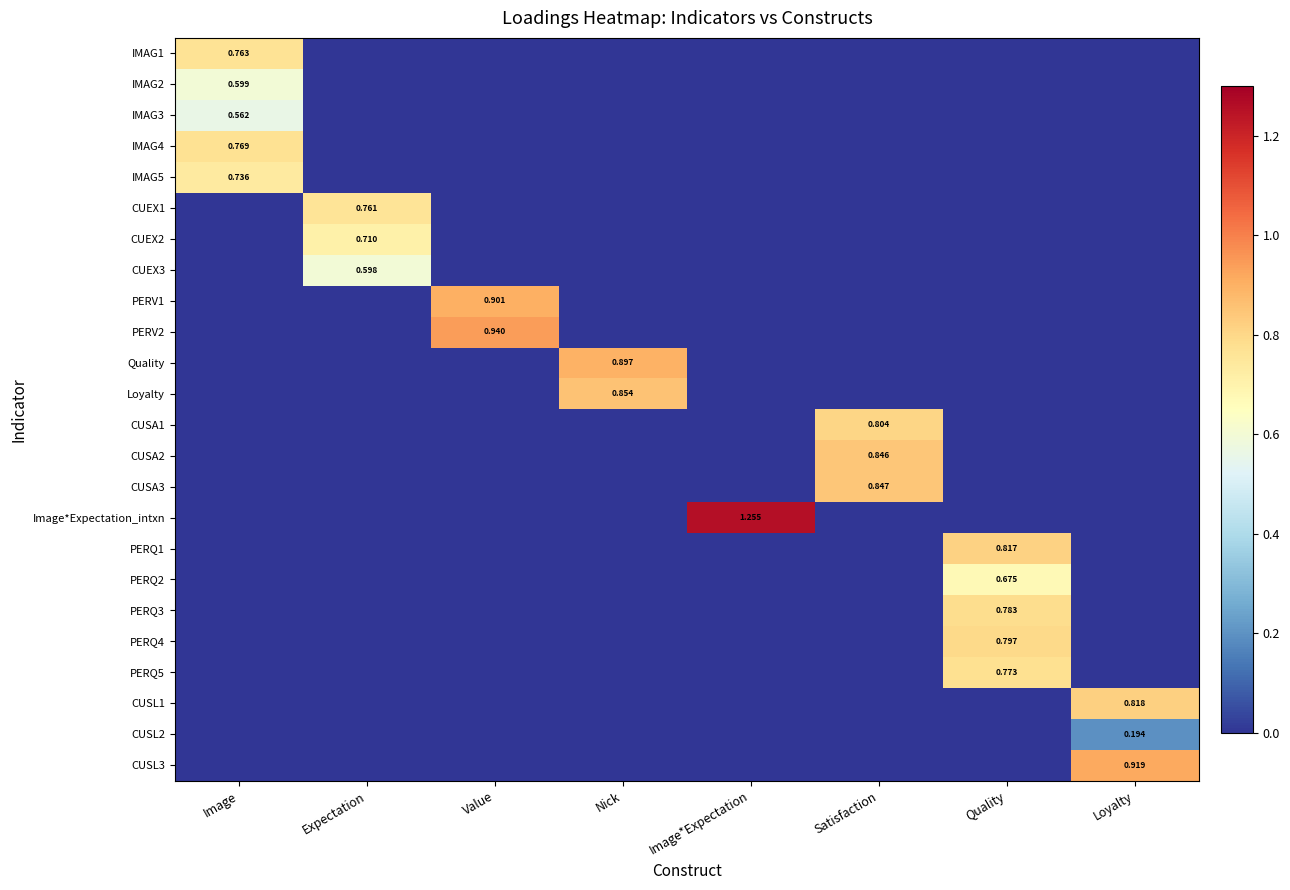

What is the average value of the PERQ1 series?

0.1